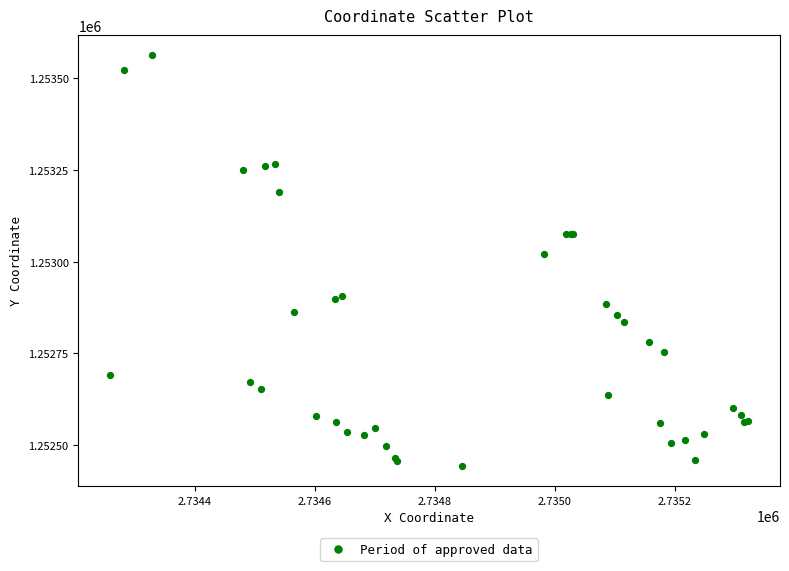

What Y value in the scatter plot is closest to 1253003?

1253020.2